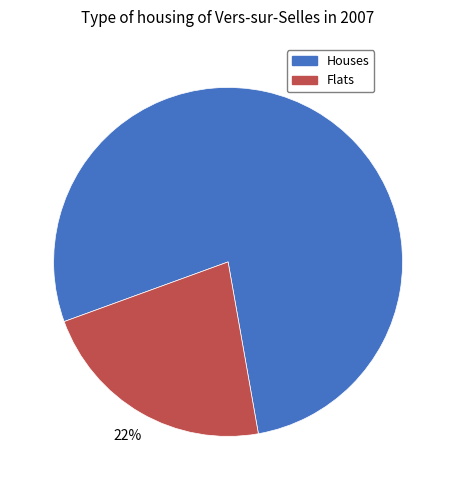

To the nearest percent, what is the difference between the largest and smallest slice percentages?

56%